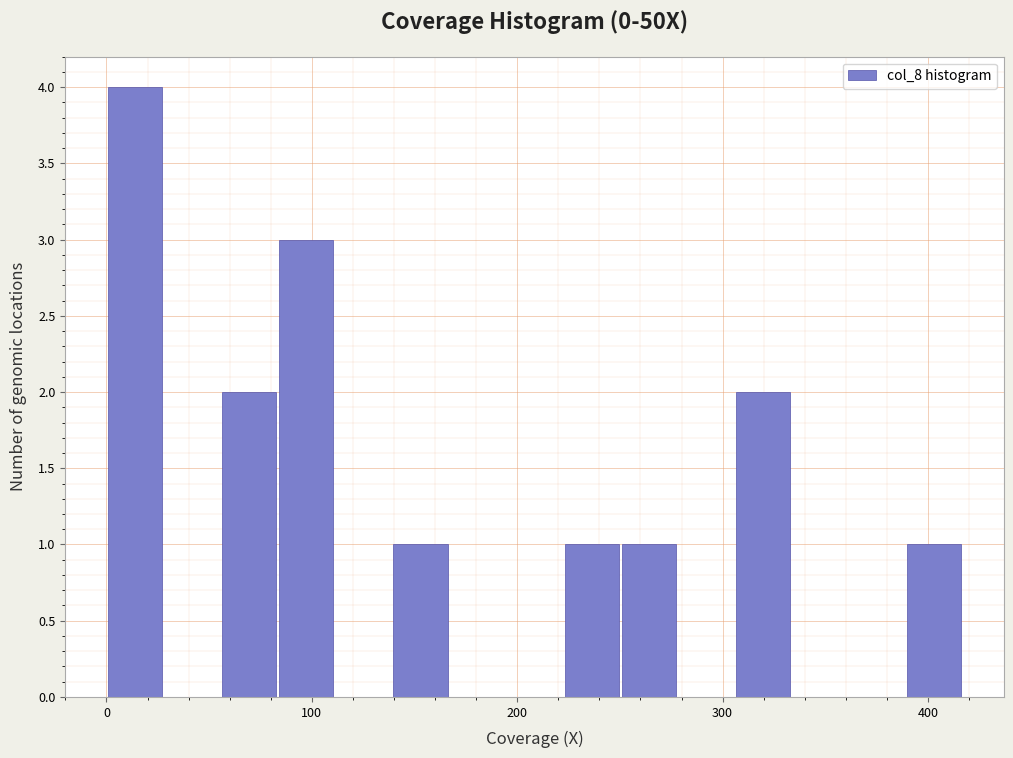

Around what value on the x-axis is the tallest bar? Give the approximate position of its centre, as read against the axis.

10